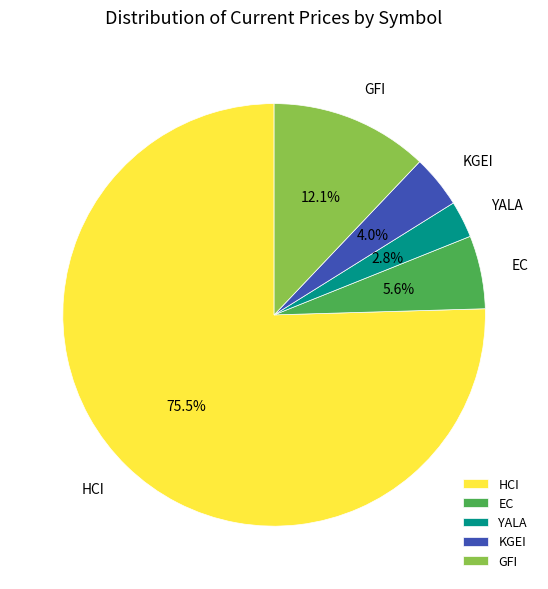

Does HCI account for over 50% of the chart?

Yes